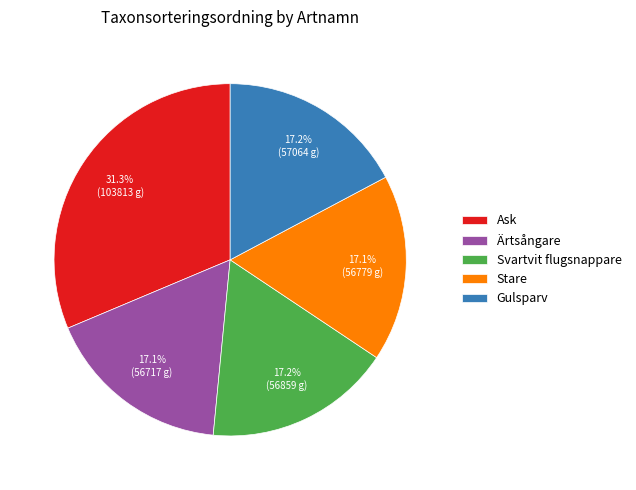

The Svartvit flugsnappare slice represents 23% of the pie. True or false?

False